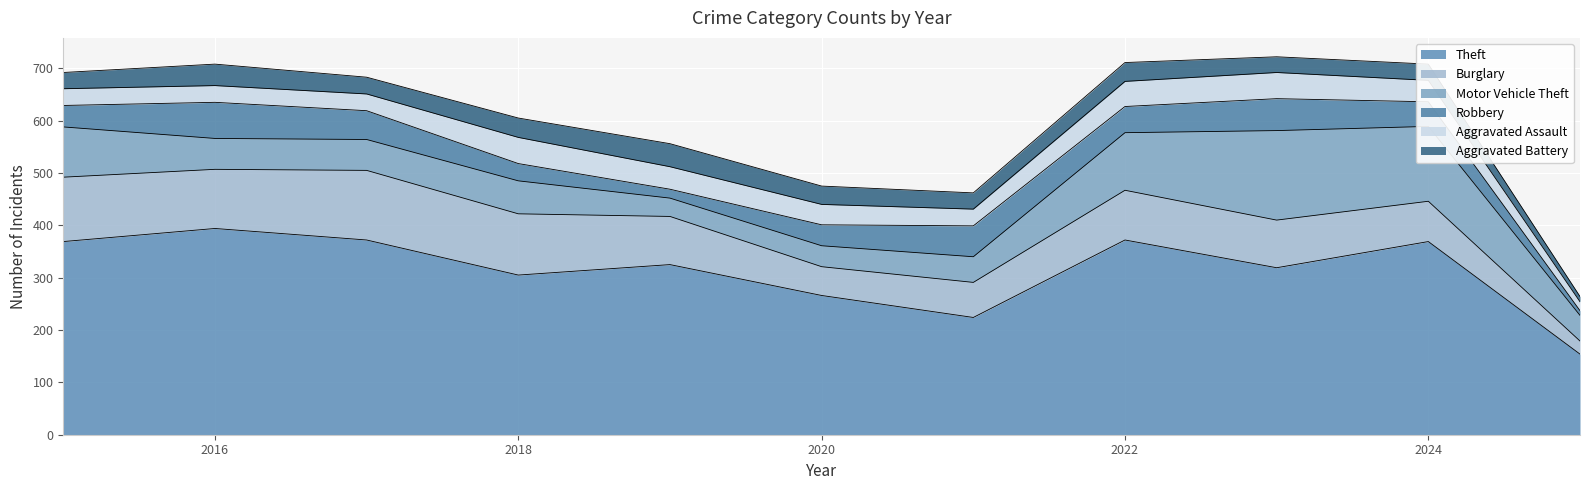

Where is the first local minimum for Aggravated Assault?

2021